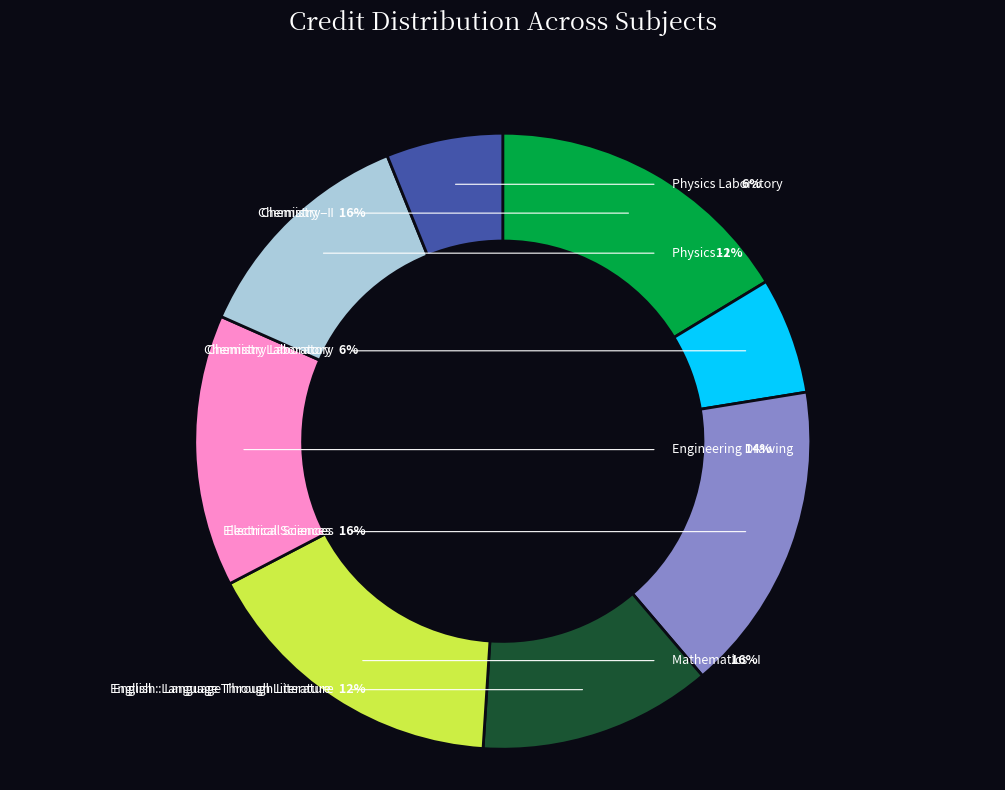

Which slice is the largest?

Chemistry - I